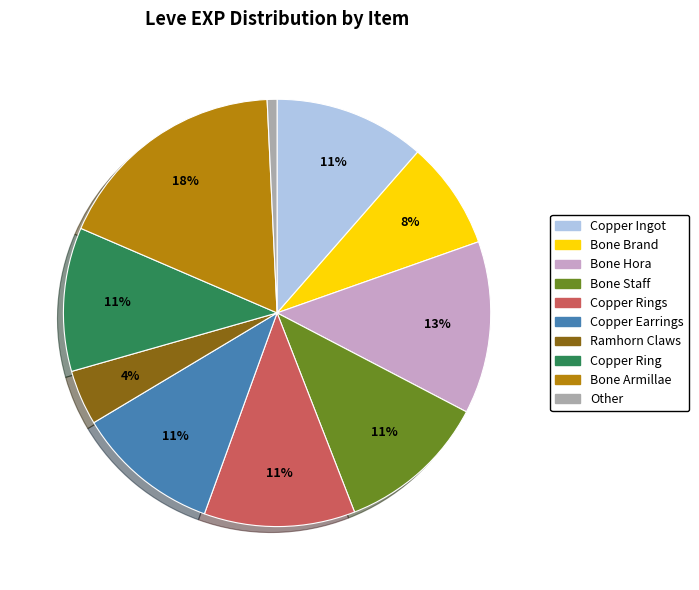

Is there any slice that represents more than half of the pie?

No